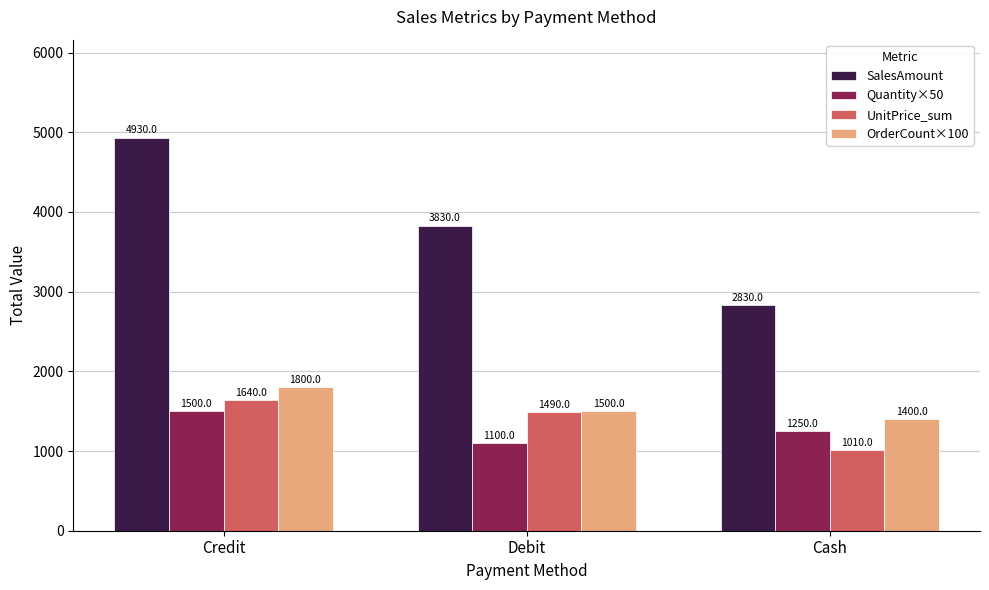

What are all the series names shown in the legend?

SalesAmount, Quantity×50, UnitPrice_sum, OrderCount×100